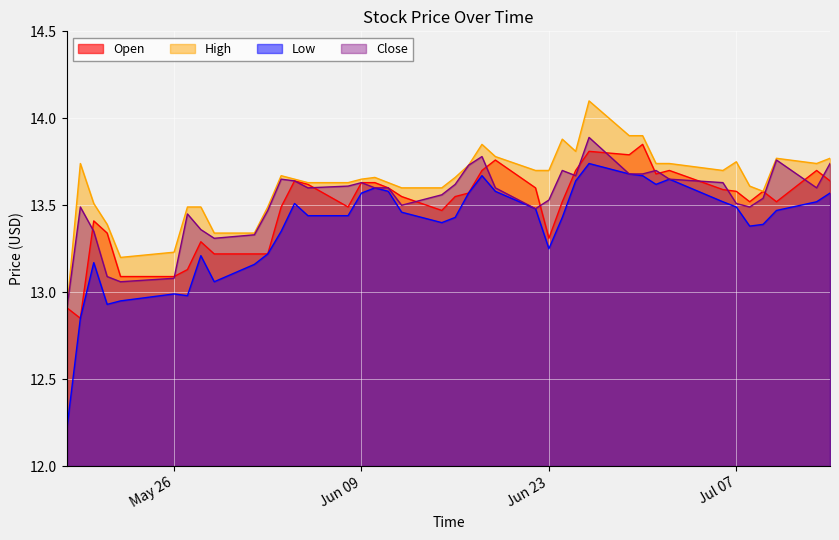

Is it true that Close equals 13.7 at 2015-07-02?

True